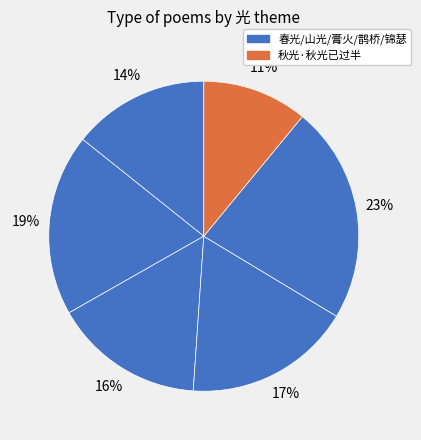

How many segments does this pie chart have?

6